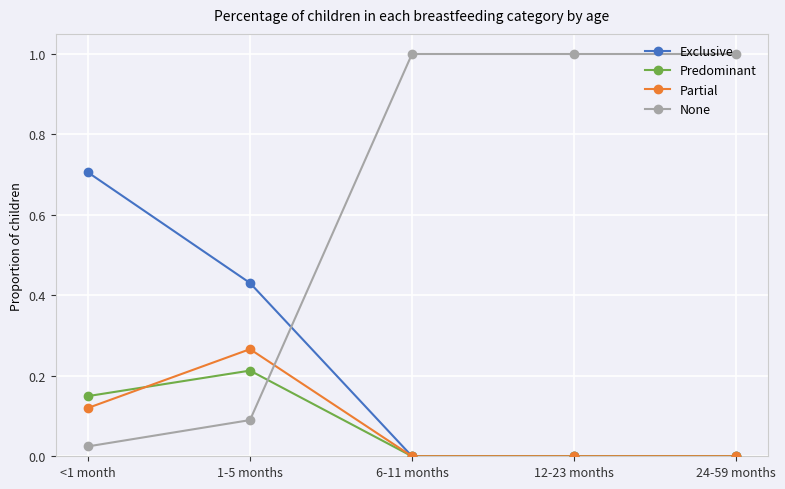

True or false: Exclusive has more than 2 interior local peaks.

False